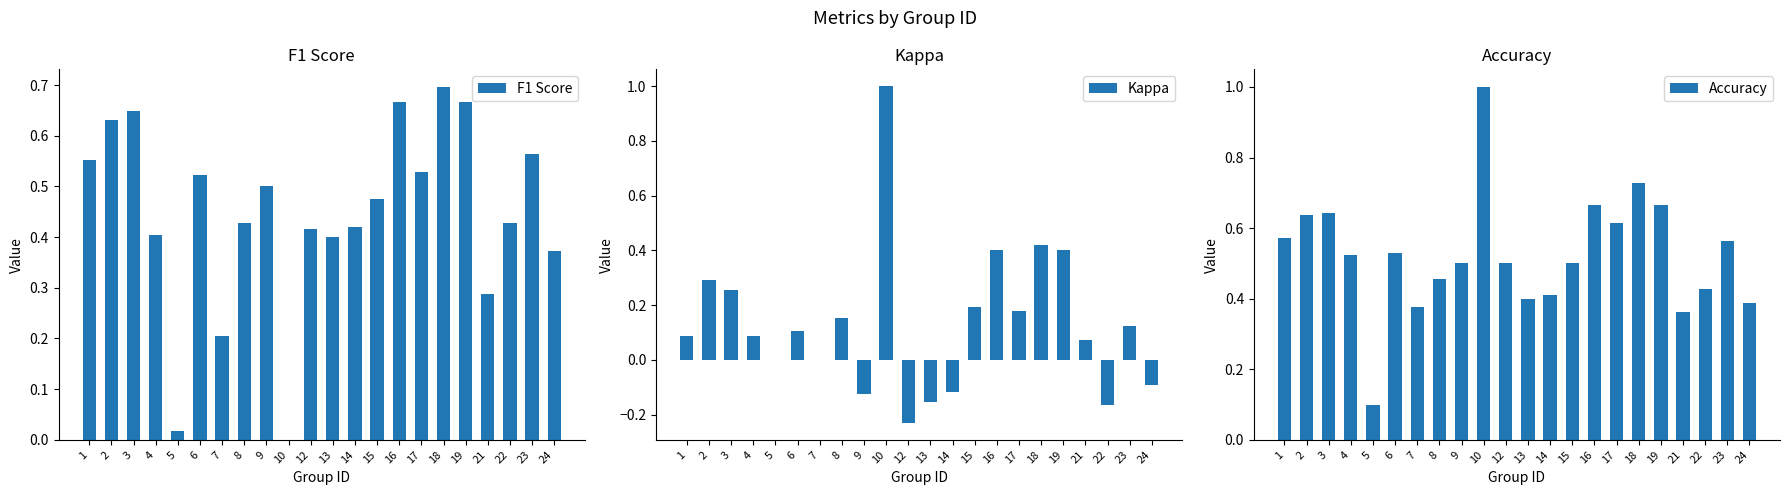

What is the spread (max minus min) of values at 17?

0.4